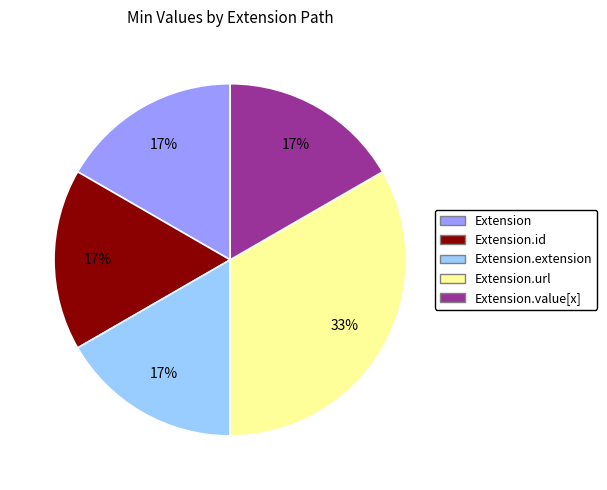

How many segments does this pie chart have?

5